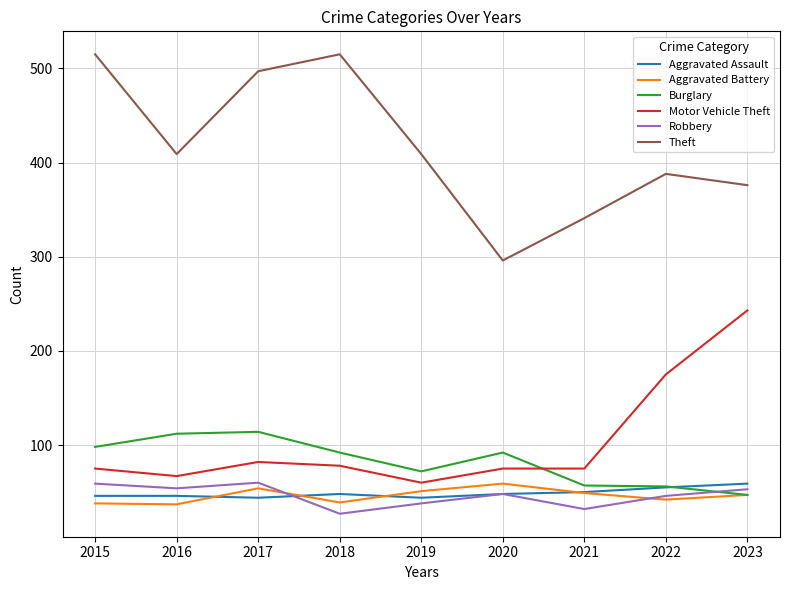

What is the spread (max minus min) of values at 2019?

371